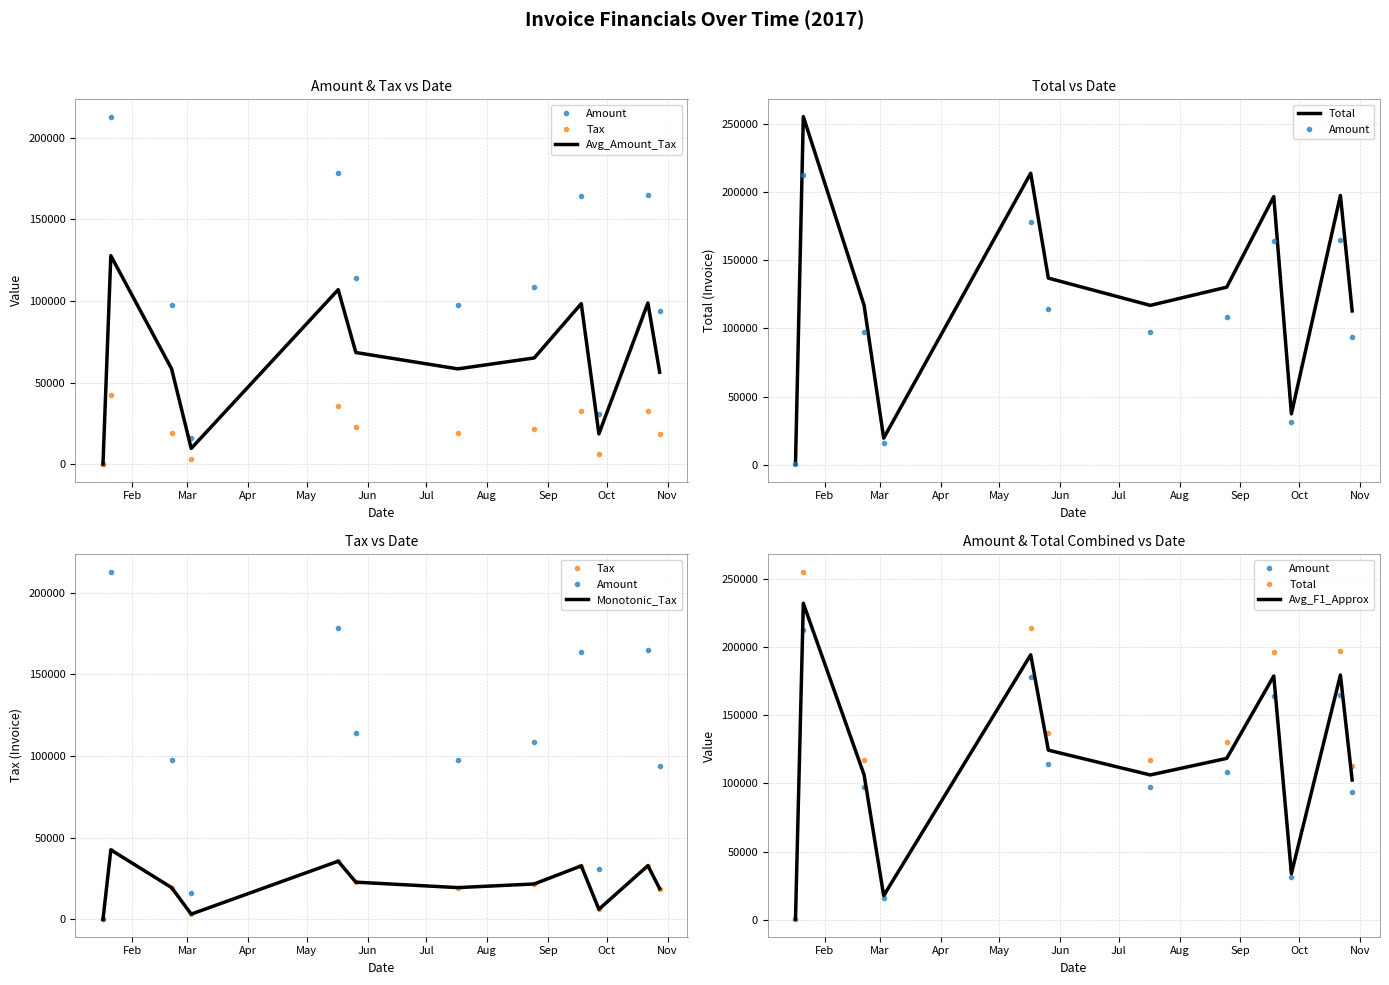

Between Nov and Apr, which is larger?

Apr